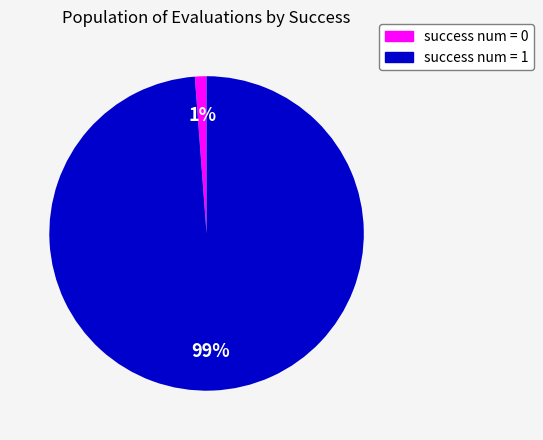

The success num = 0 slice represents 1% of the pie. True or false?

True